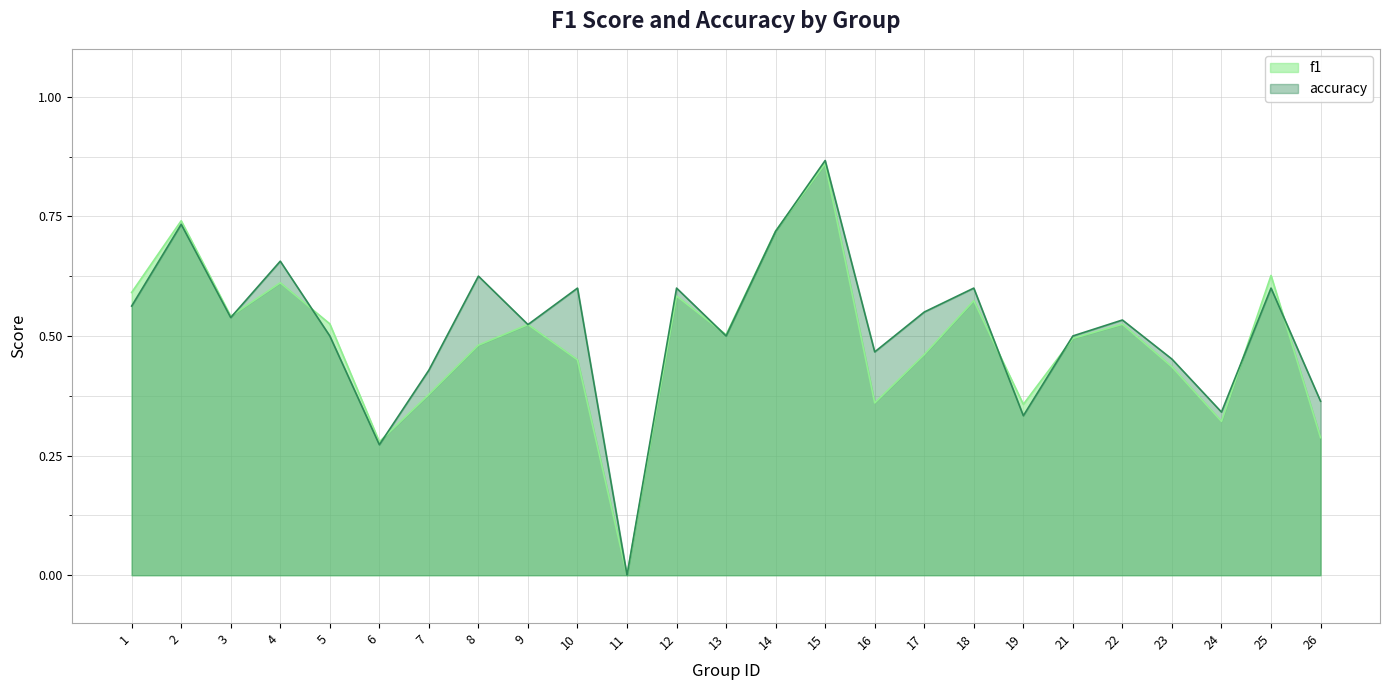

At how many categories does at least one series exceed 0?

24